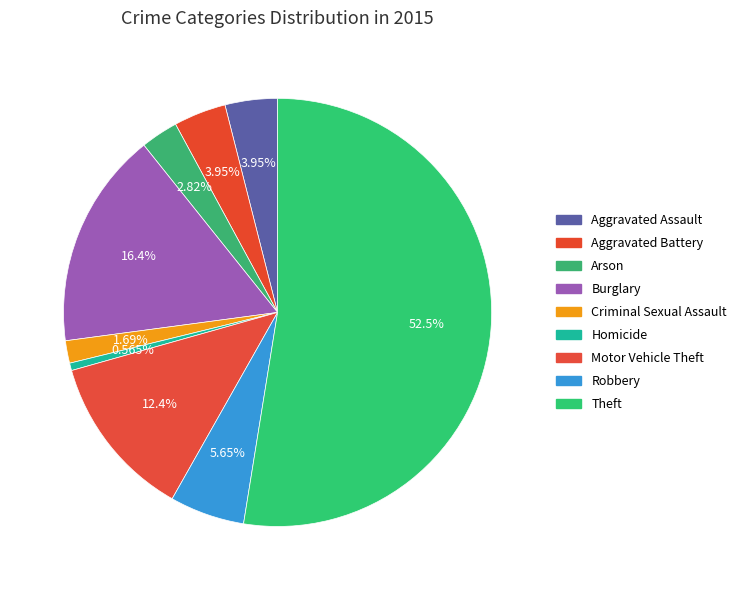

What portion of the pie excludes Burglary?

83.6%